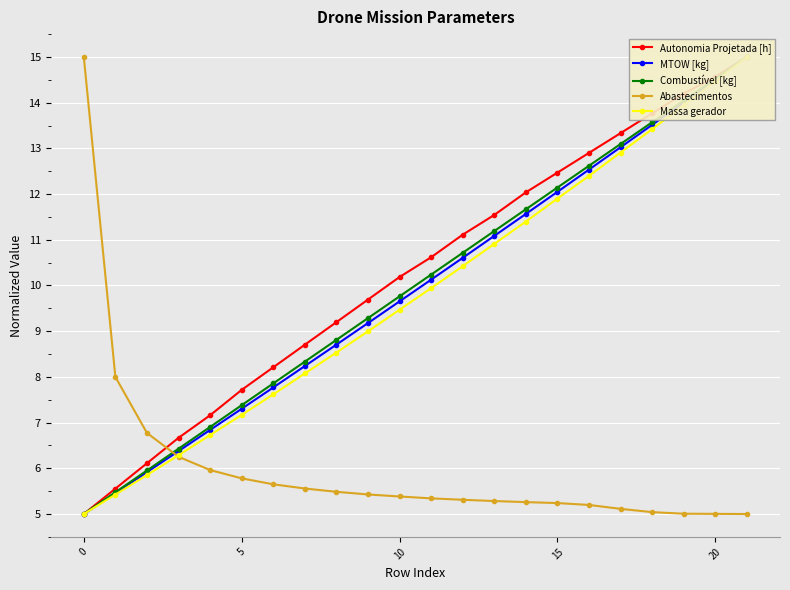

The value of Abastecimentos at 10 is 7.7. True or false?

False